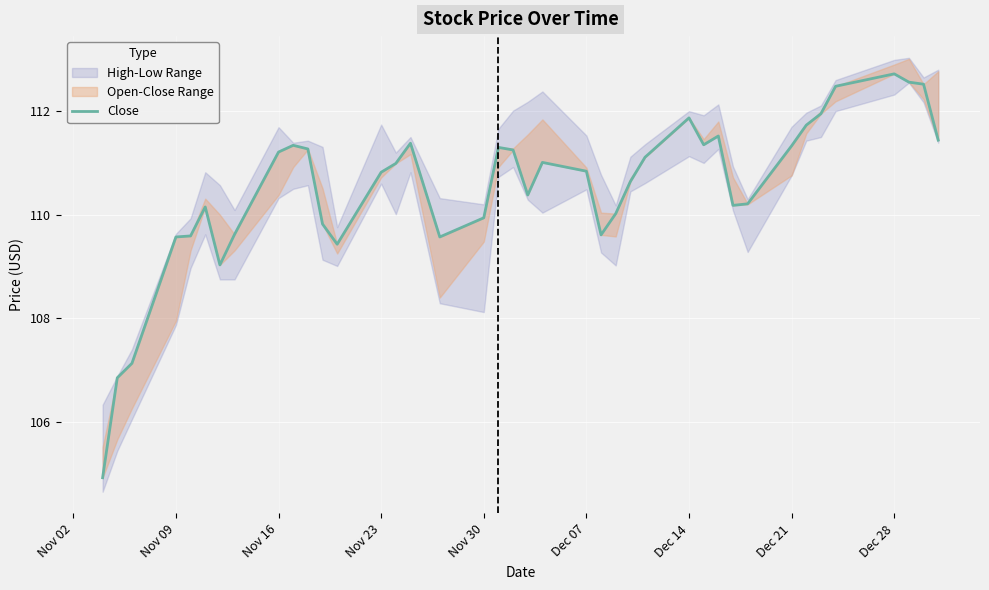

What is the difference between the maximum and minimum values?

7.8